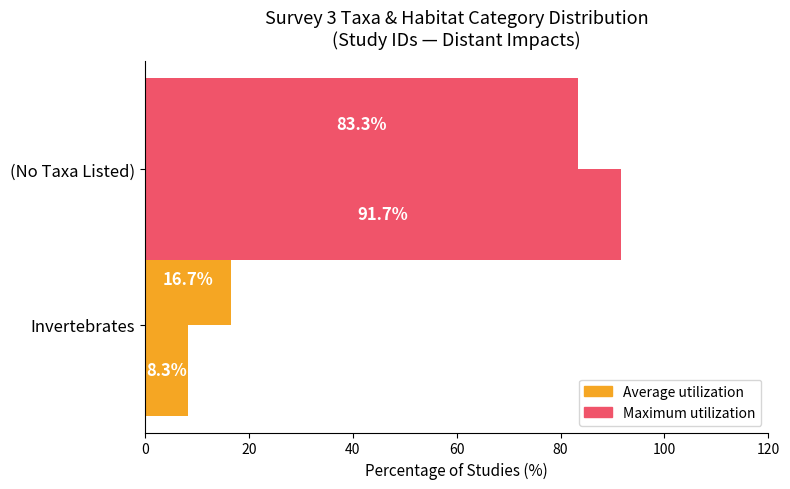

How many categories are shown in the chart?

2